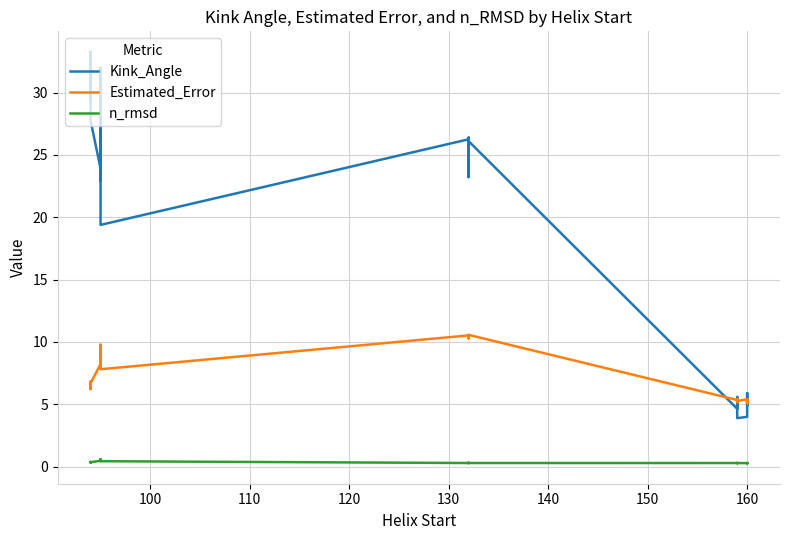

List the series in order of their overall mean, lowest first.

n_rmsd, Estimated_Error, Kink_Angle